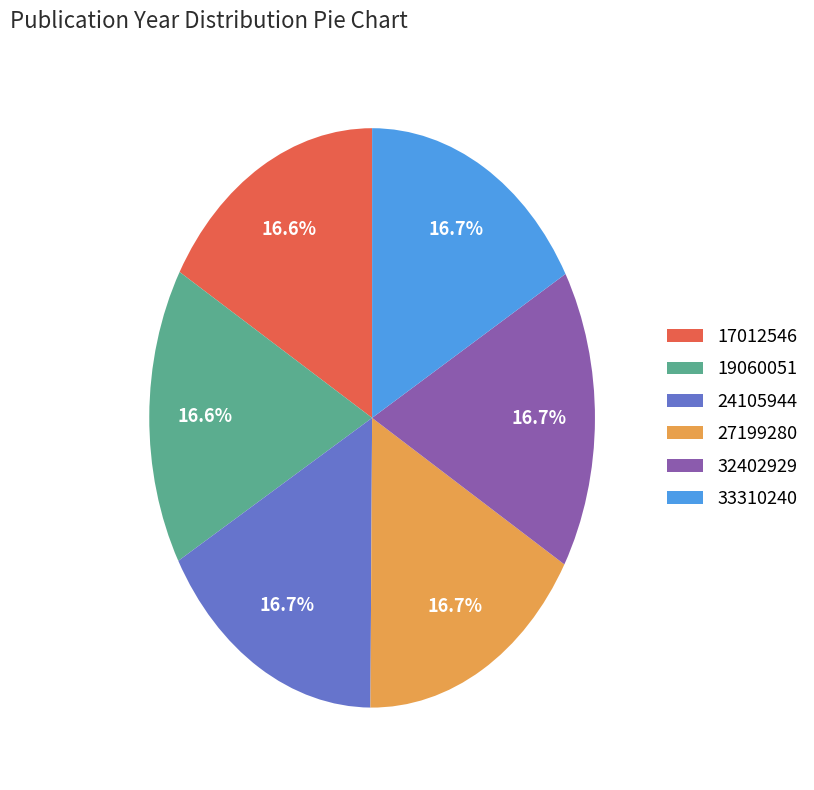

Does 24105944 represent more than half of the total?

No